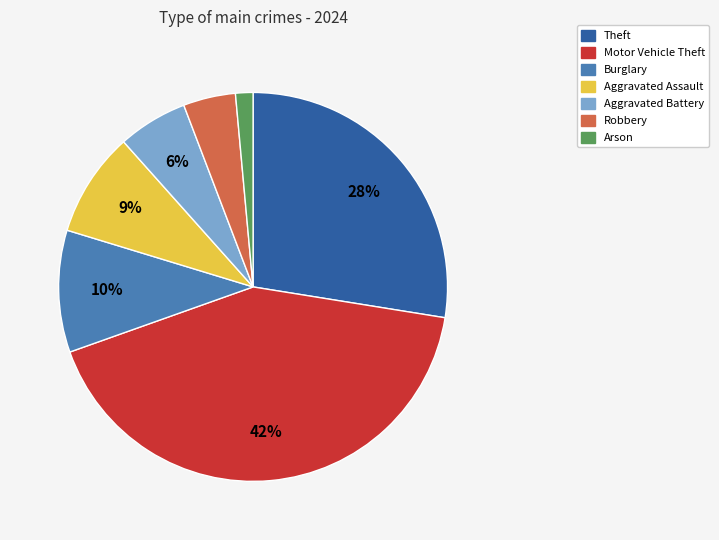

Is there a majority slice in this chart?

No